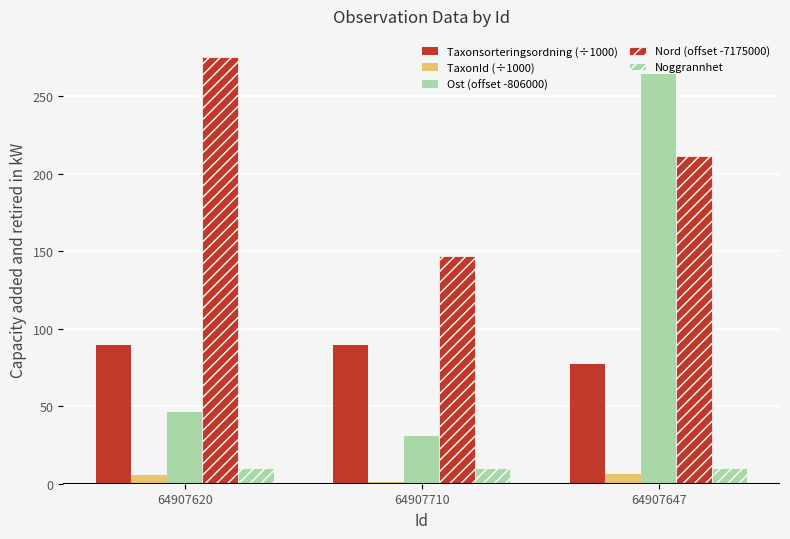

What is the label of the 3rd bar from the left?

64907647